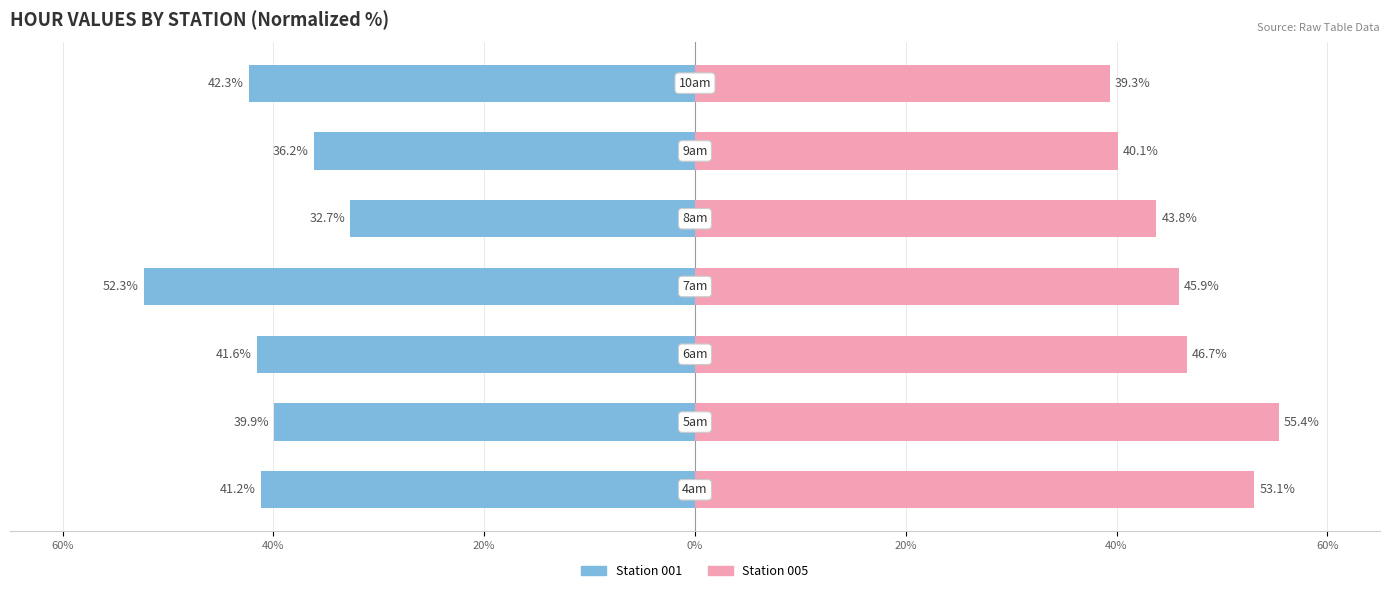

Reading left to right, extract all data points from this chart.

001 (left): 60%=-41.2	40%=-39.9	20%=-41.6	0%=-52.3	20%=-32.7	40%=-36.2	60%=-42.3
005 (right): 60%=53.1	40%=55.4	20%=46.7	0%=45.9	20%=43.8	40%=40.1	60%=39.3